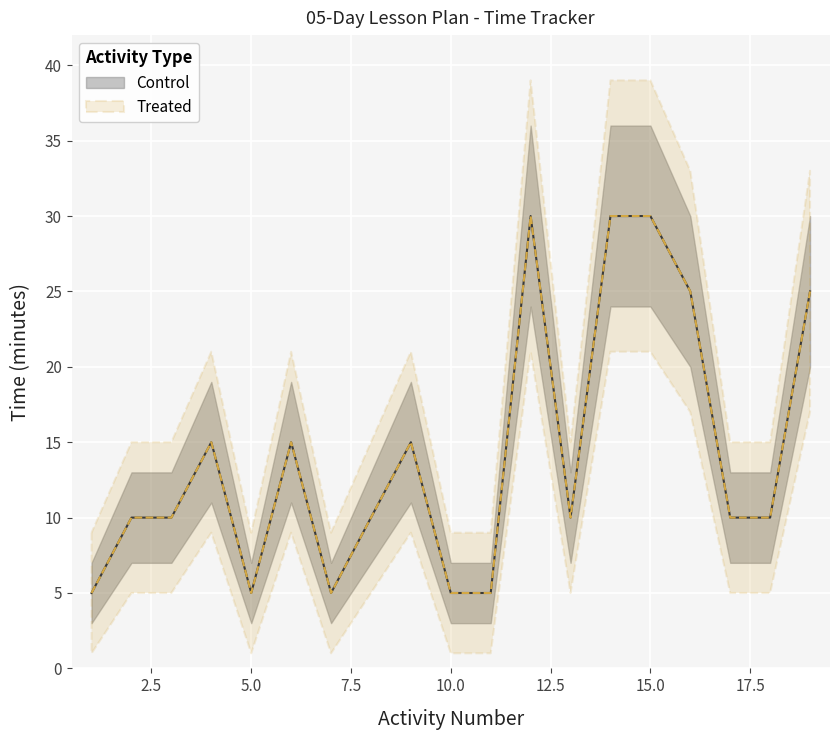

What is the approximate value at 11?

5